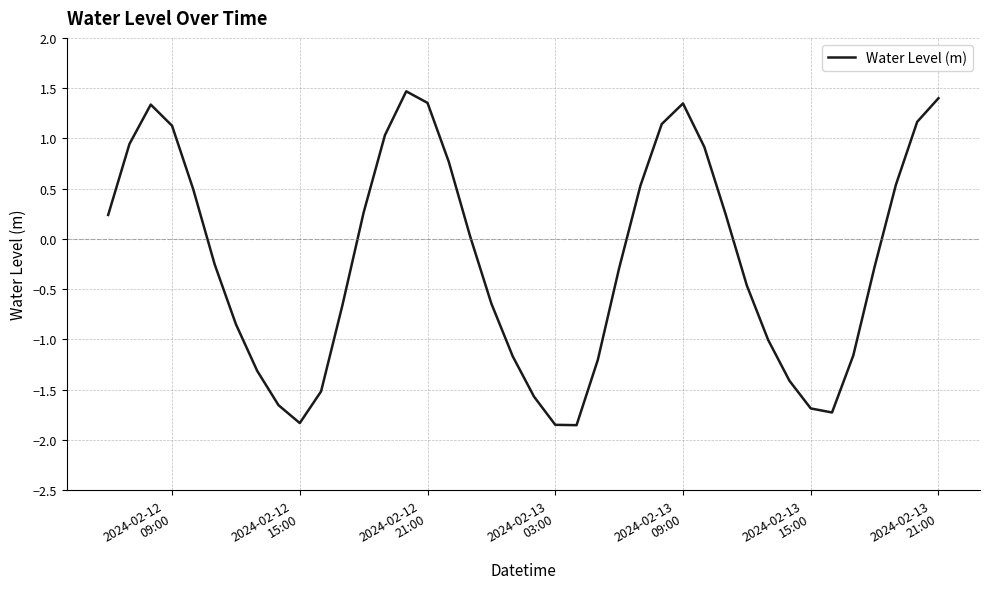

Does the chart display data point markers on the line(s)?

No